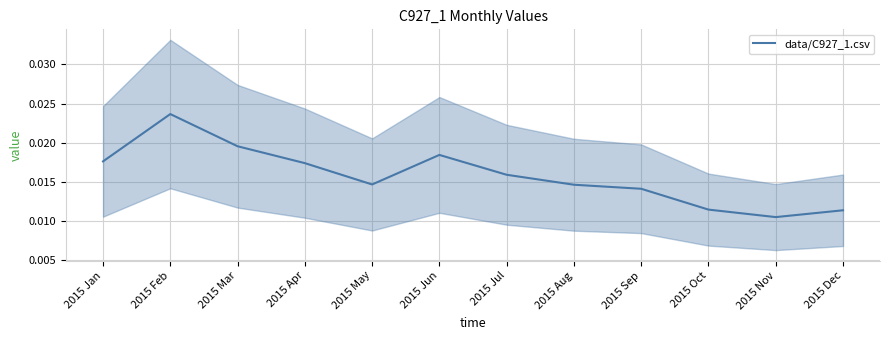

What is the label of the 7th point from the left?

2015 Jul